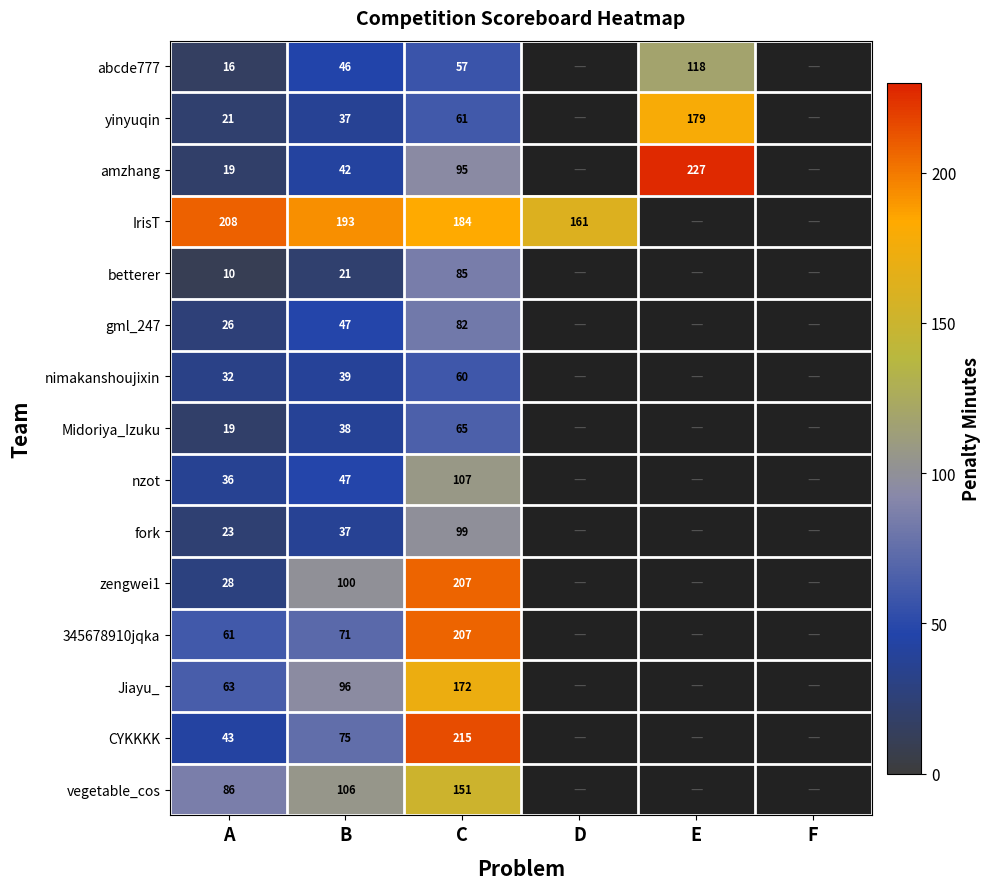

Between C and B, which is larger?

C